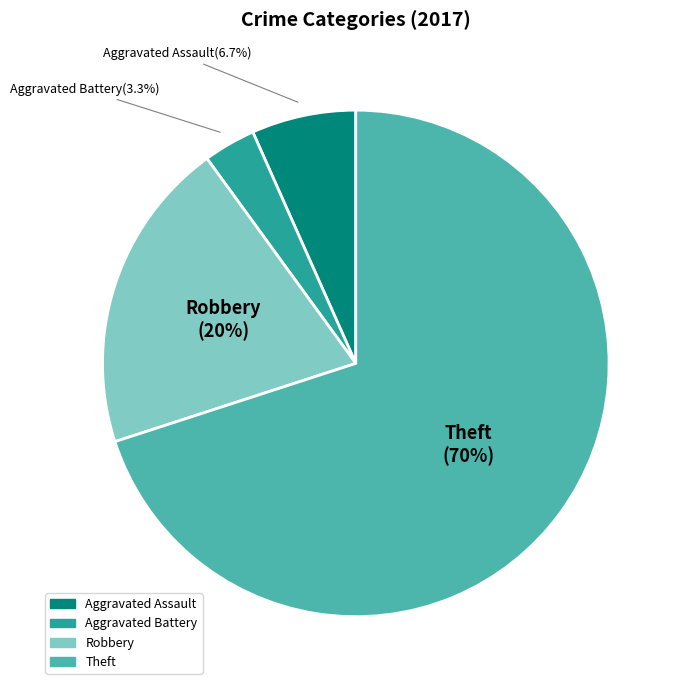

Count the number of slices in the pie.

4